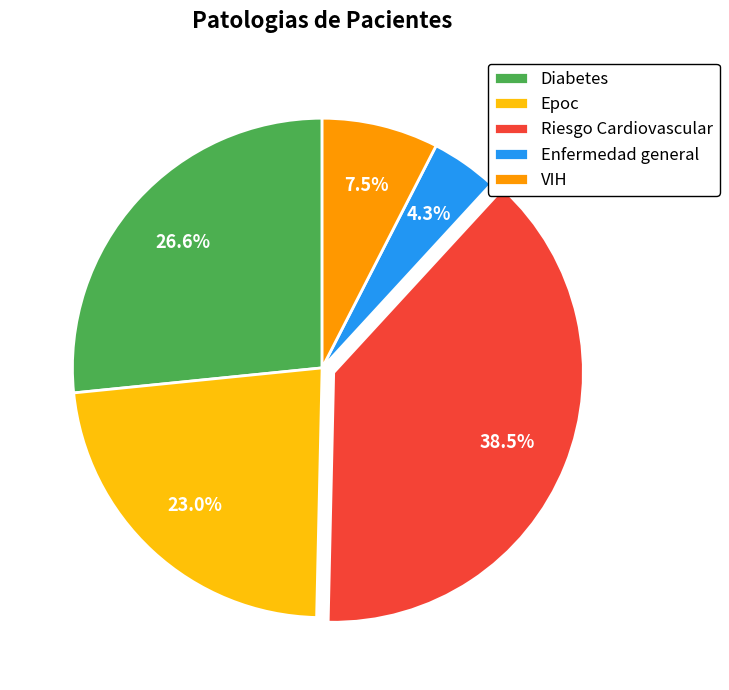

Is there a majority slice in this chart?

No